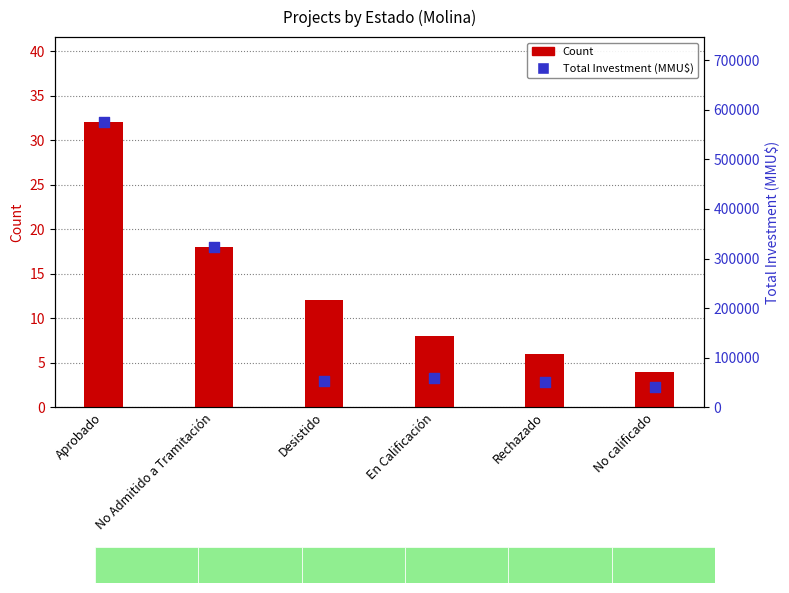

What is the total value across all series at Rechazado?

51006